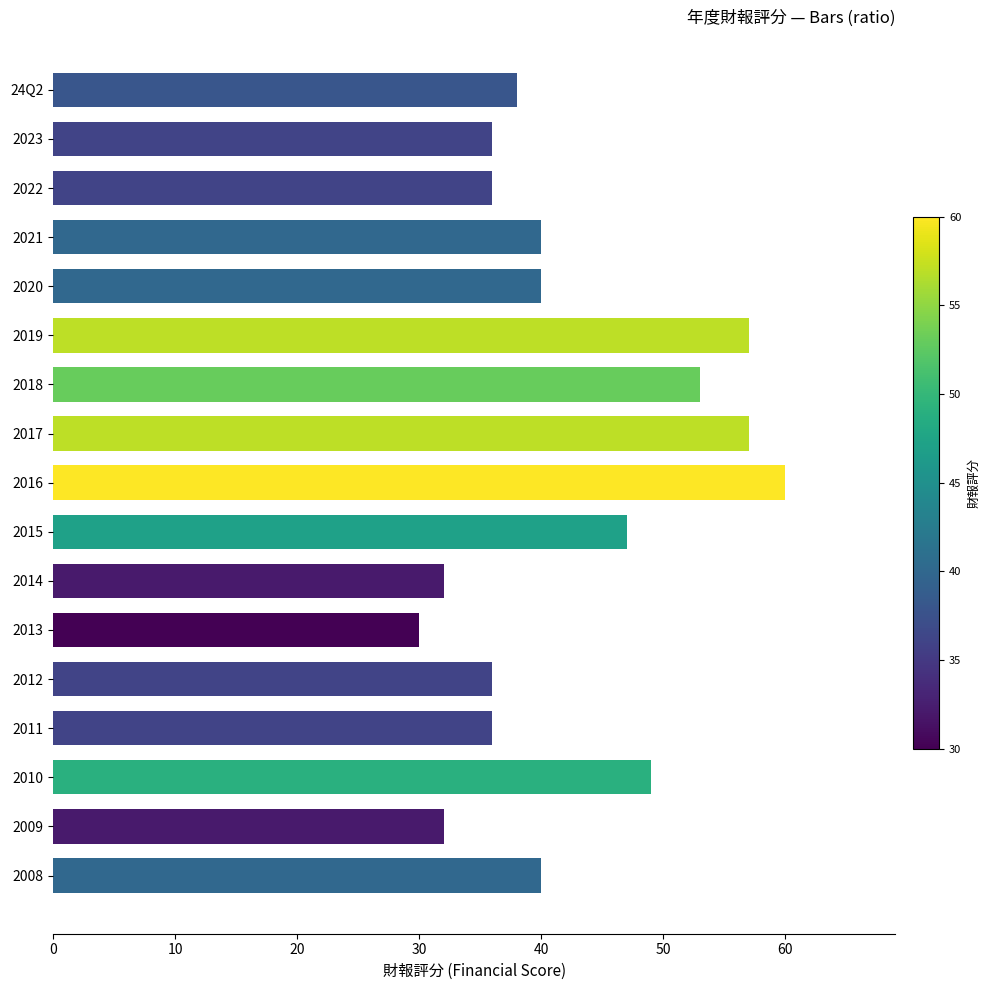

True or false: the data shows 32 at 2009.

True